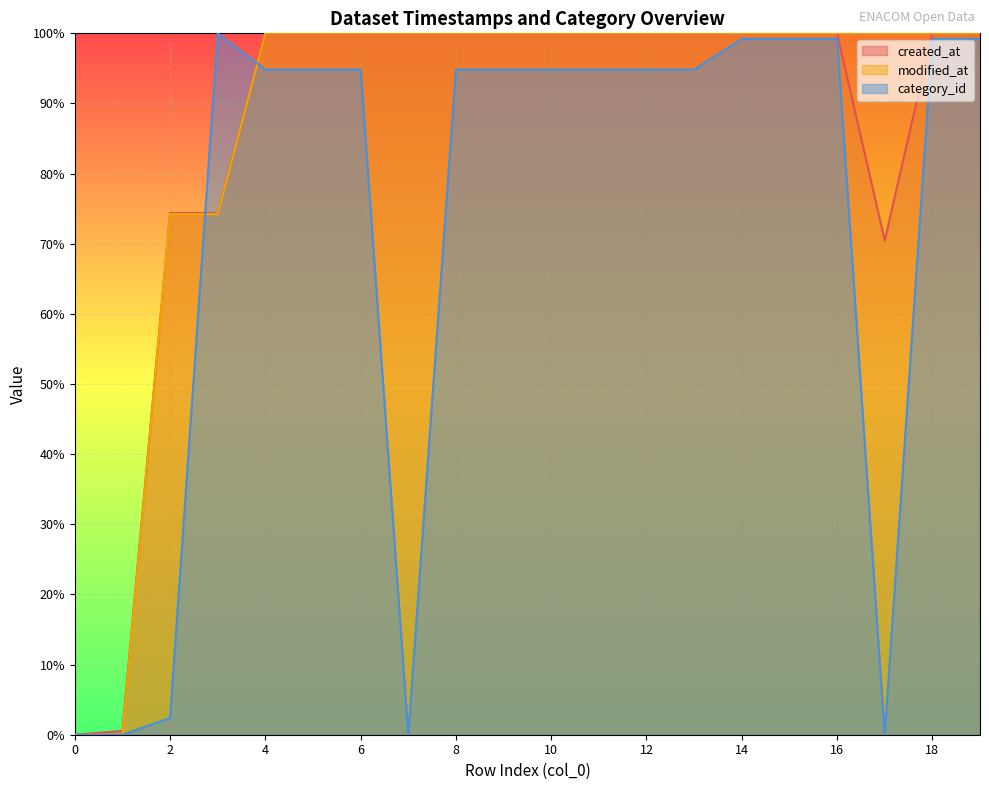

What is the sum of the created_at values at 7 and 1?

100.5